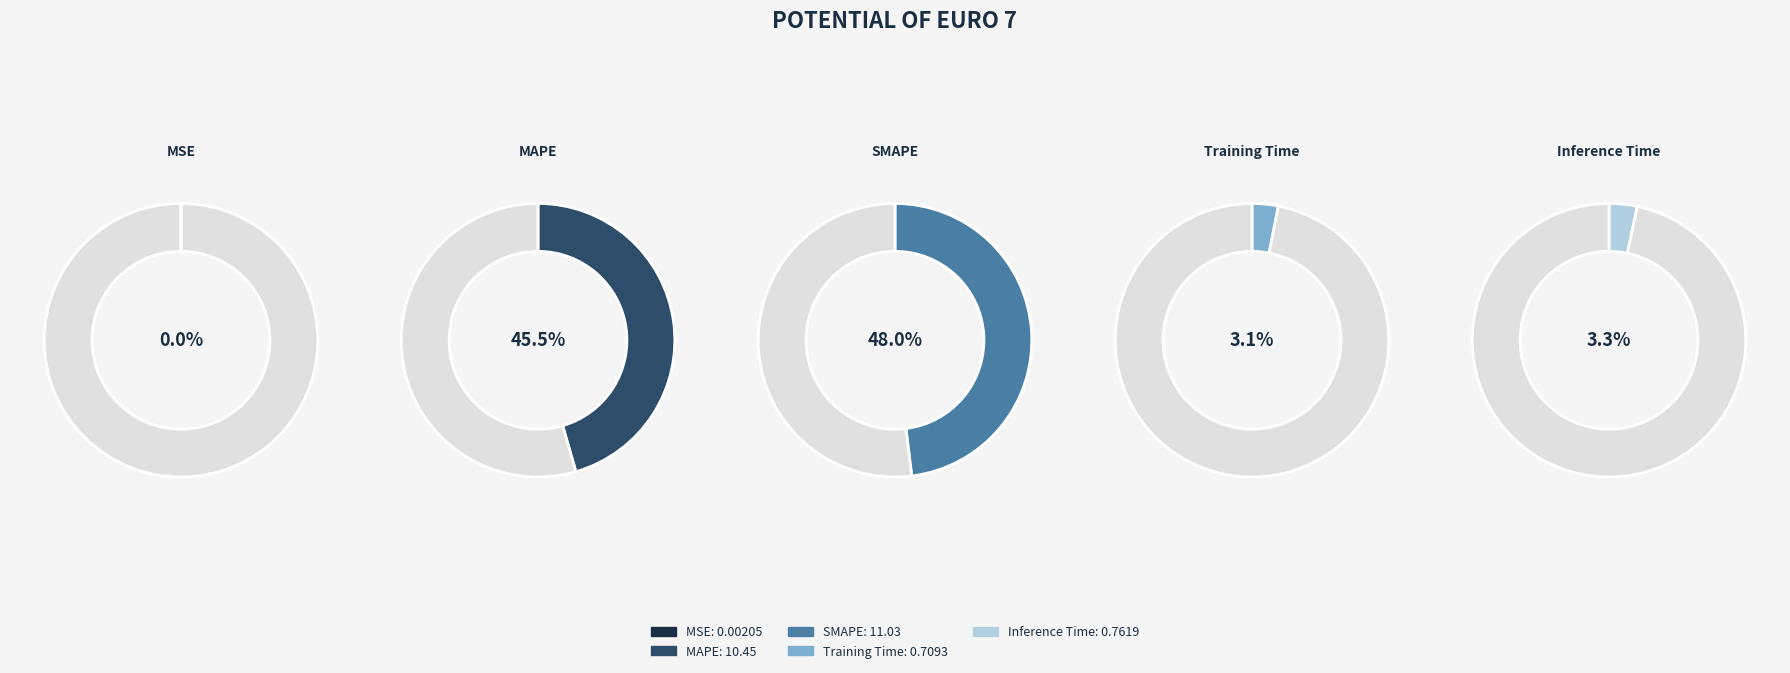

Is the sum of SMAPE and Inference Time greater than half?

Yes